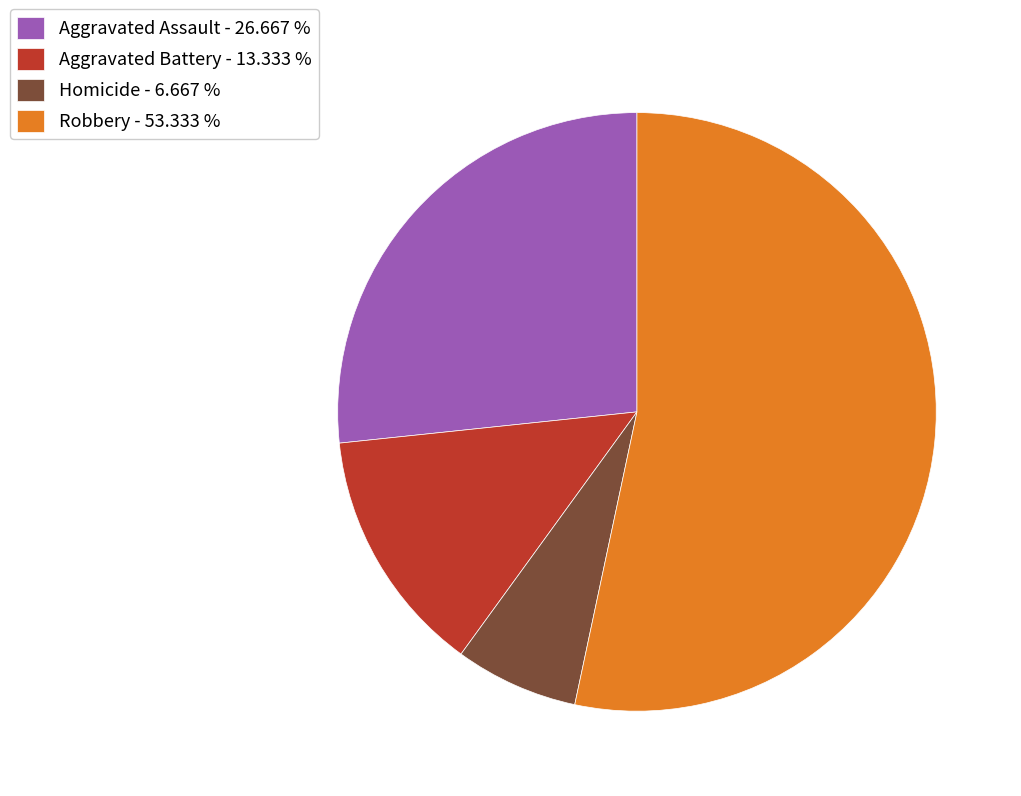

Is there a majority slice in this chart?

Yes